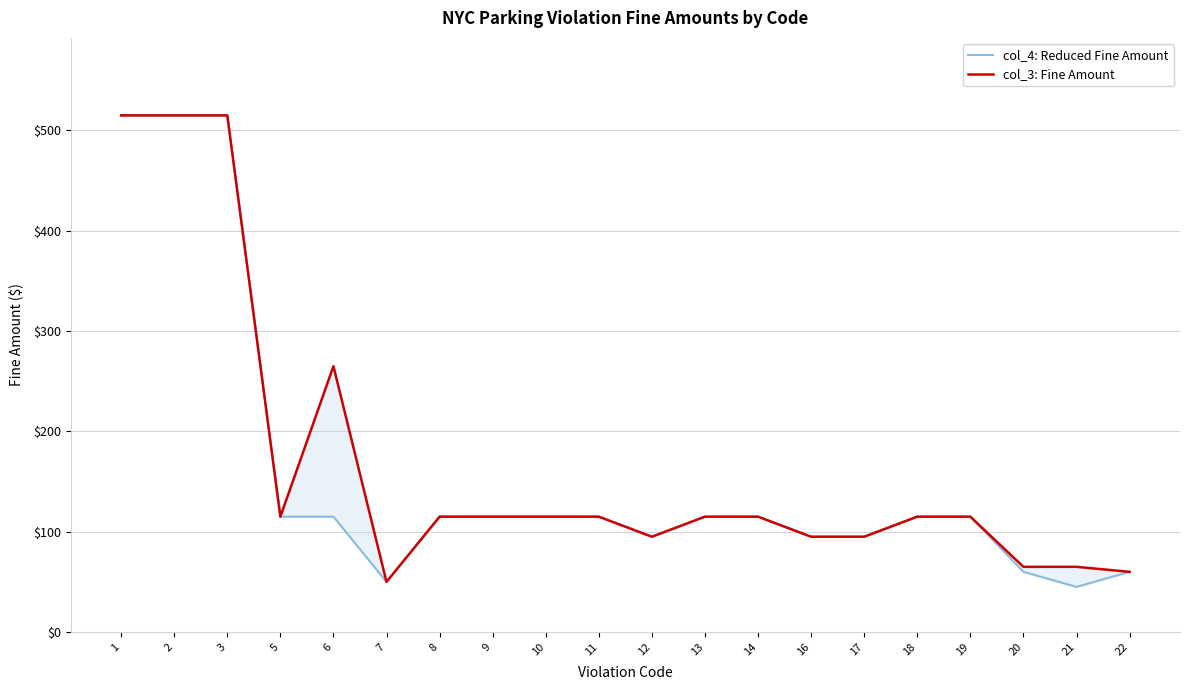

What is the sum of the col_4: Reduced Fine Amount values at 2 and 13?

630